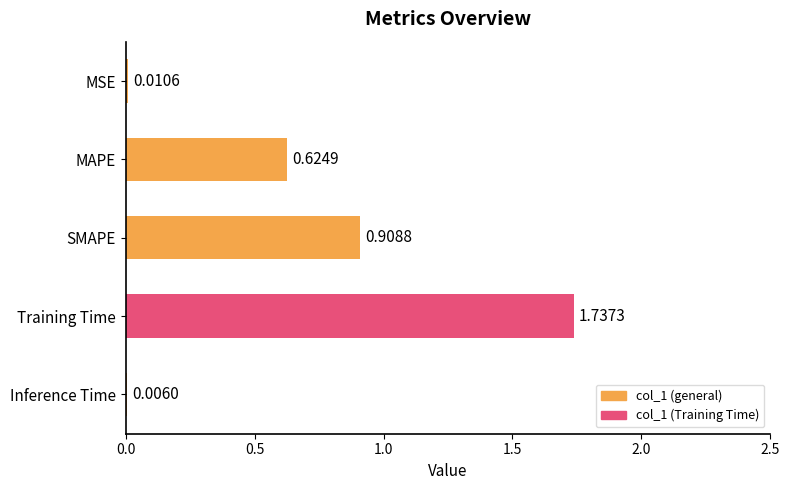

At which category does the chart reach its peak across all series?

Training Time